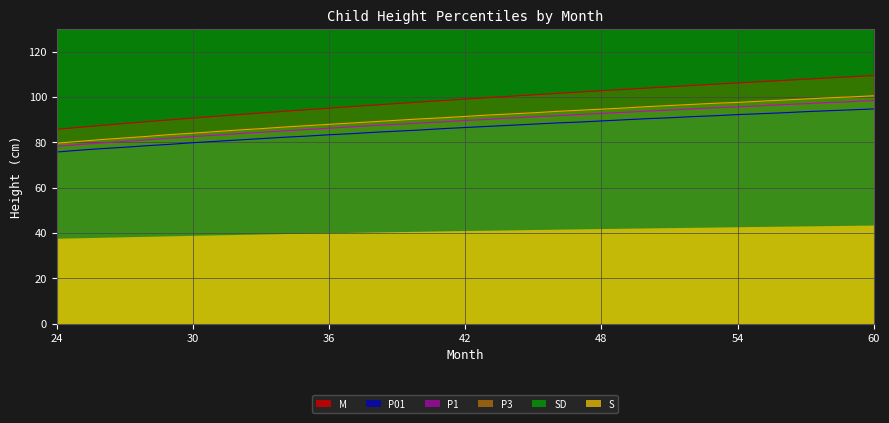

What is the maximum value for P01?

94.7